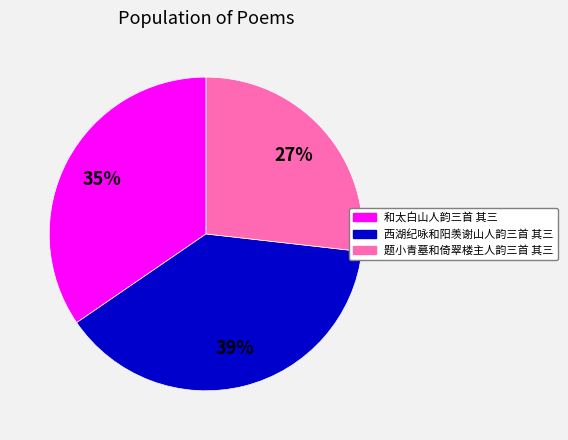

Do 和太白山人韵三首 其三 and 西湖纪咏和阳羡谢山人韵三首 其三 together represent more than half of the pie?

Yes